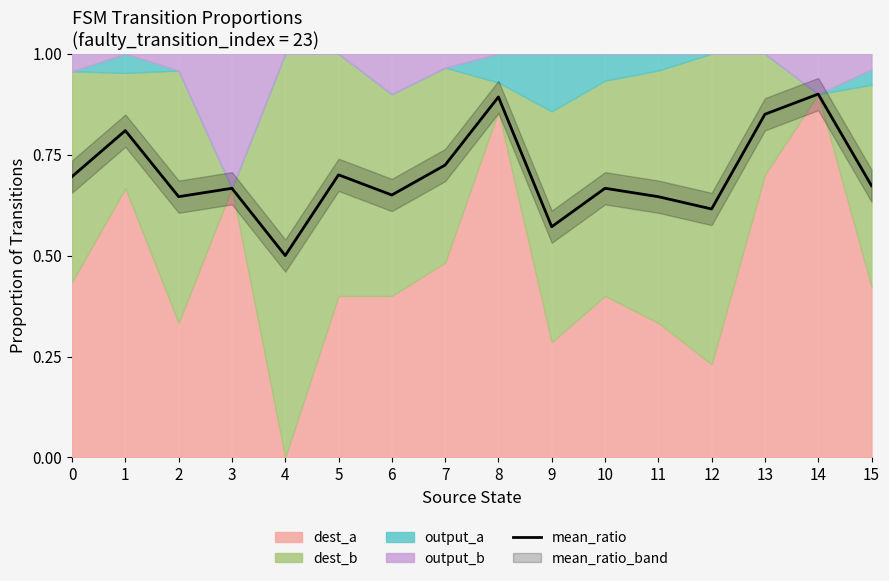

Rank the categories by value from highest to lowest.

14, 8, 13, 1, 7, 5, 0, 15, 10, 3, 6, 2, 11, 12, 9, 4